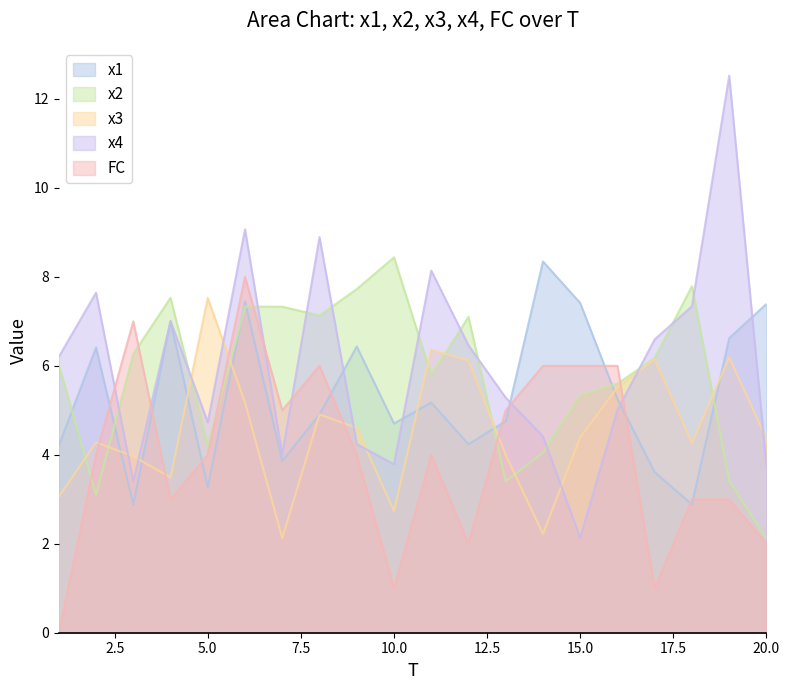

Reading left to right, extract all data points from this chart.

x1: 4.2	6.4	2.9	7.0	3.3	7.4	3.9	4.9	6.4	4.7	5.2	4.2	4.8	8.3	7.4	5.3	3.6	2.9	6.6	7.4
x2: 6.0	3.1	6.3	7.5	4.2	7.3	7.3	7.1	7.7	8.4	5.8	7.1	3.4	4.0	5.3	5.6	6.2	7.8	3.4	2.1
x3: 3.1	4.3	4.0	3.5	7.5	5.2	2.1	4.9	4.6	2.7	6.4	6.1	4.0	2.2	4.4	5.5	6.2	4.3	6.2	4.4
x4: 6.2	7.6	3.4	7.0	4.7	9.1	4.0	8.9	4.2	3.8	8.1	6.5	5.3	4.4	2.1	5.0	6.6	7.3	12.5	3.8
FC: 0.0	4.0	7.0	3.0	4.0	8.0	5.0	6.0	4.0	1.0	4.0	2.0	5.0	6.0	6.0	6.0	1.0	3.0	3.0	2.0